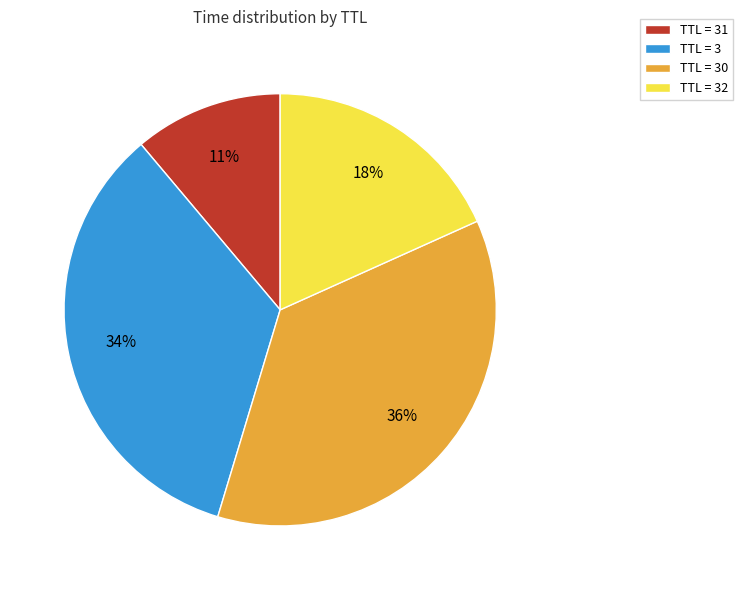

To the nearest percent, what is the average slice percentage?

25%